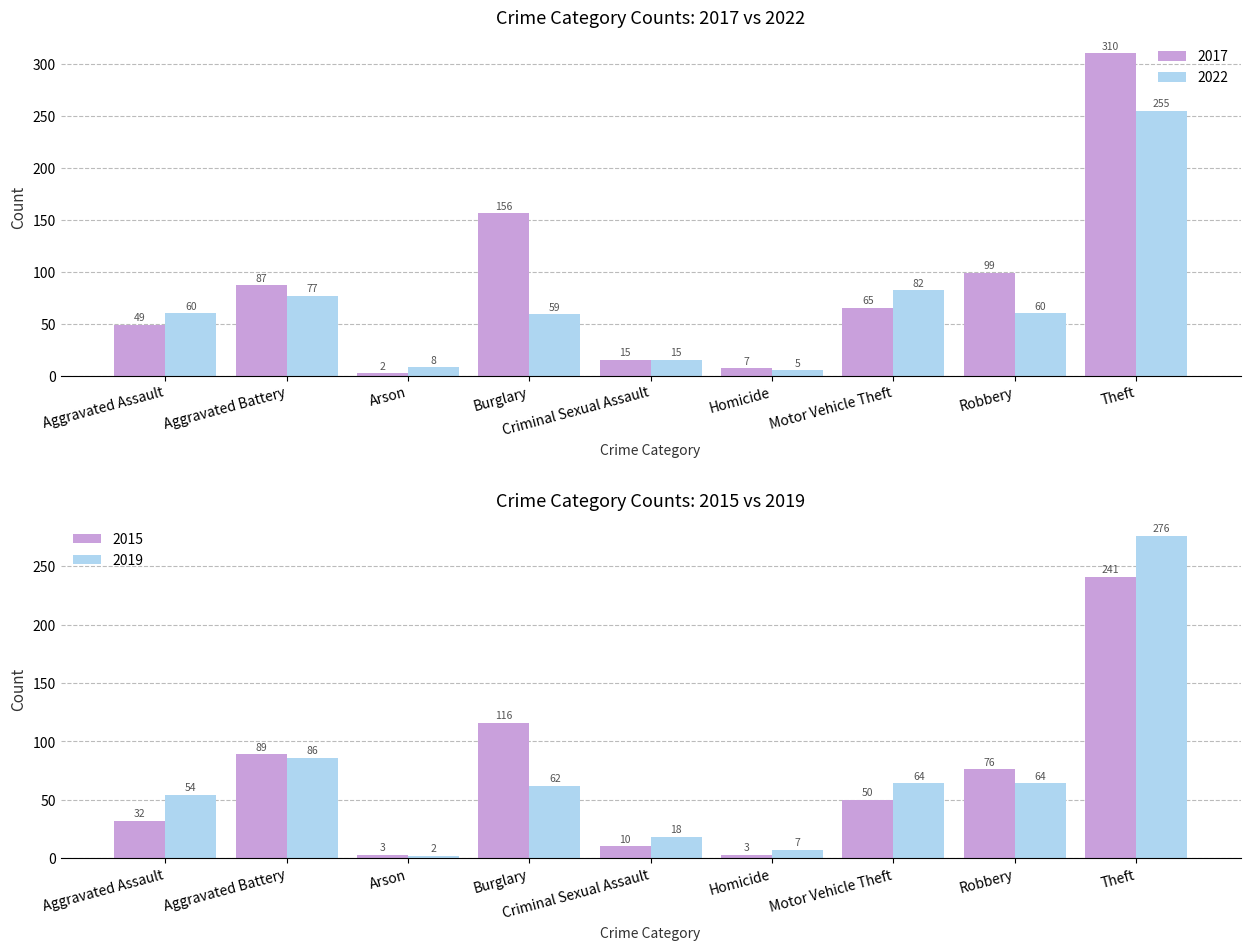

Rank the categories by 2017 value from highest to lowest.

Theft, Burglary, Robbery, Aggravated Battery, Motor Vehicle Theft, Aggravated Assault, Criminal Sexual Assault, Homicide, Arson